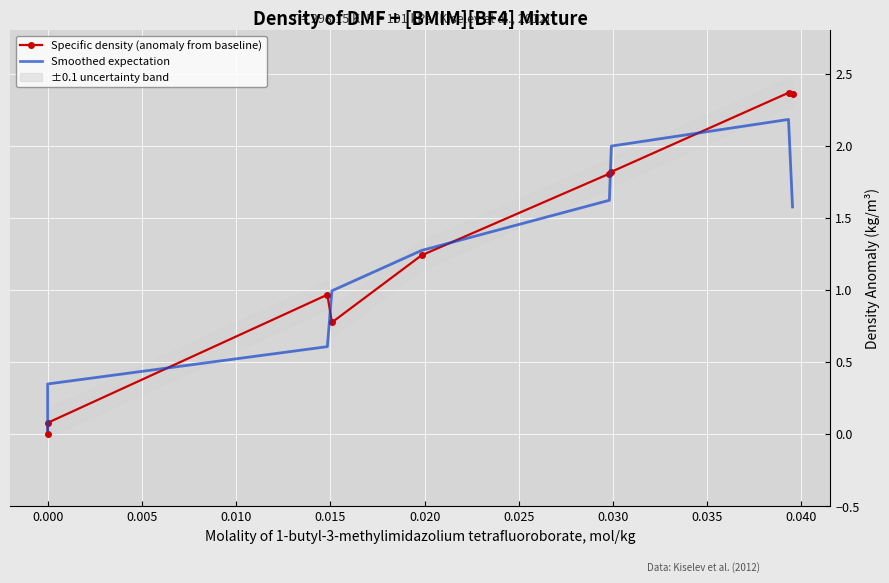

Rank the series by their maximum value, from lowest to highest.

Smoothed expectation, Specific density (anomaly from baseline)